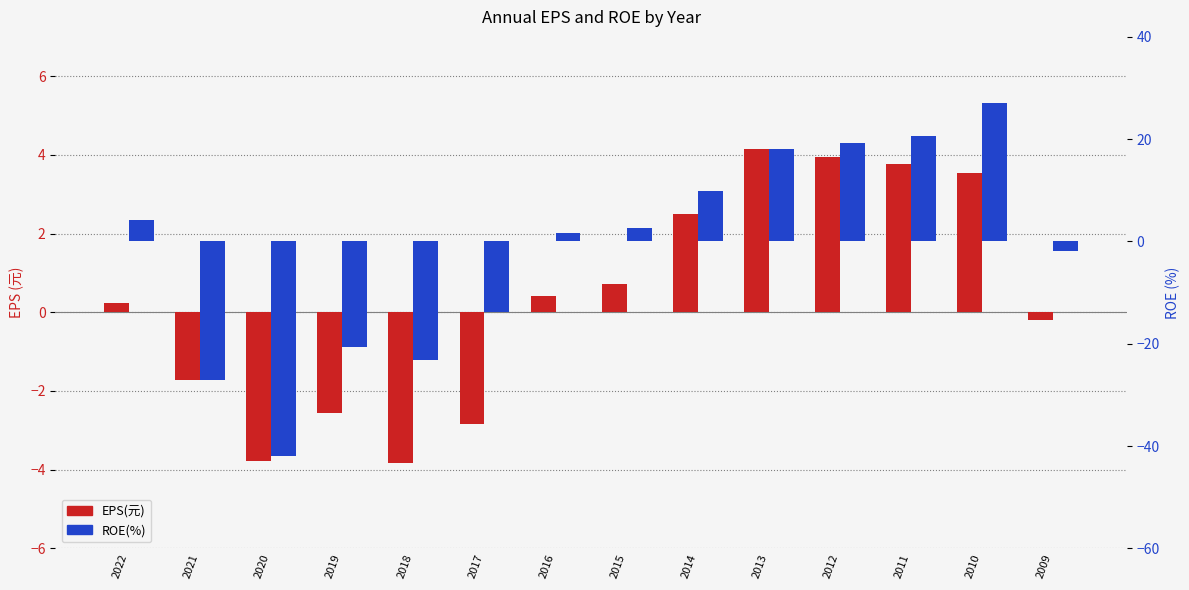

How many data points in ROE(%) are less than 2?

7